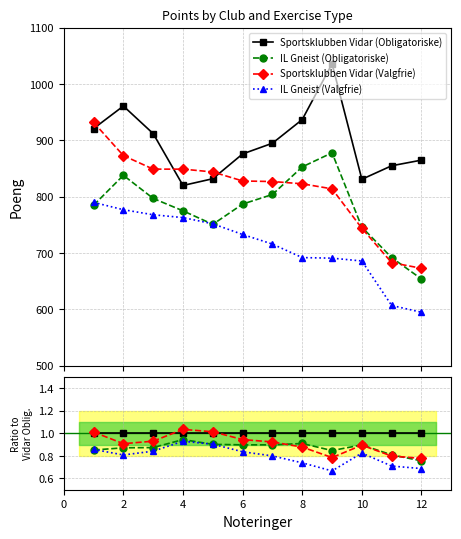

Between 10 and 12, which series saw the biggest shift?

IL Gneist (Valgfrie)